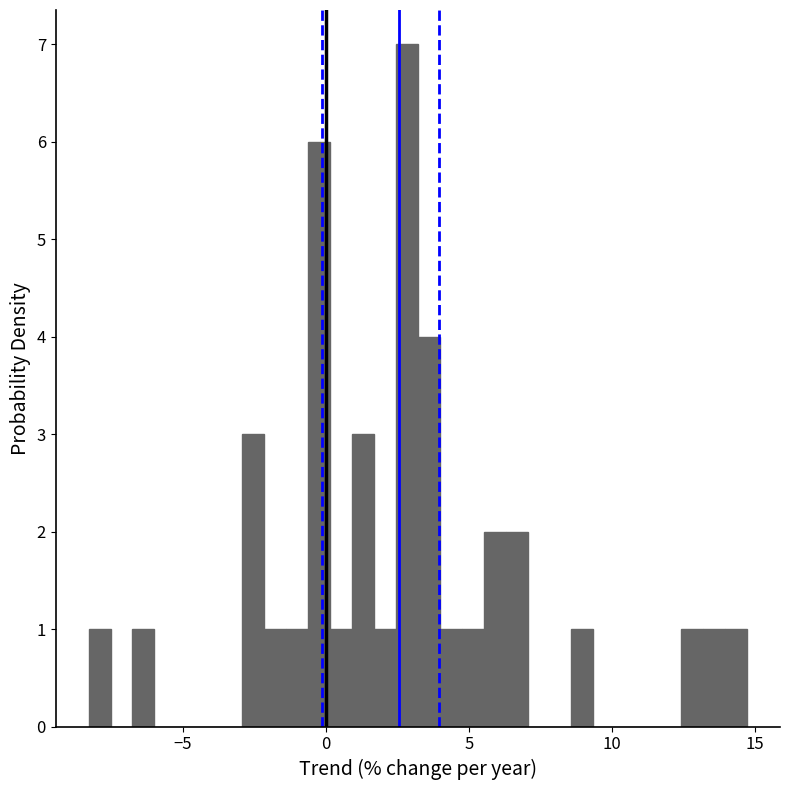

Around what value on the x-axis is the tallest bar? Give the approximate position of its centre, as read against the axis.

3.0